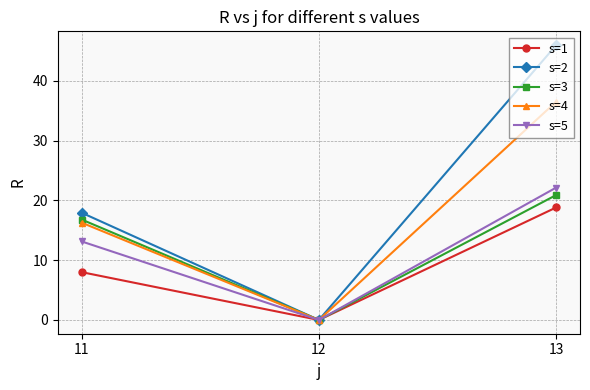

What is the total value across all series at 11?

72.1